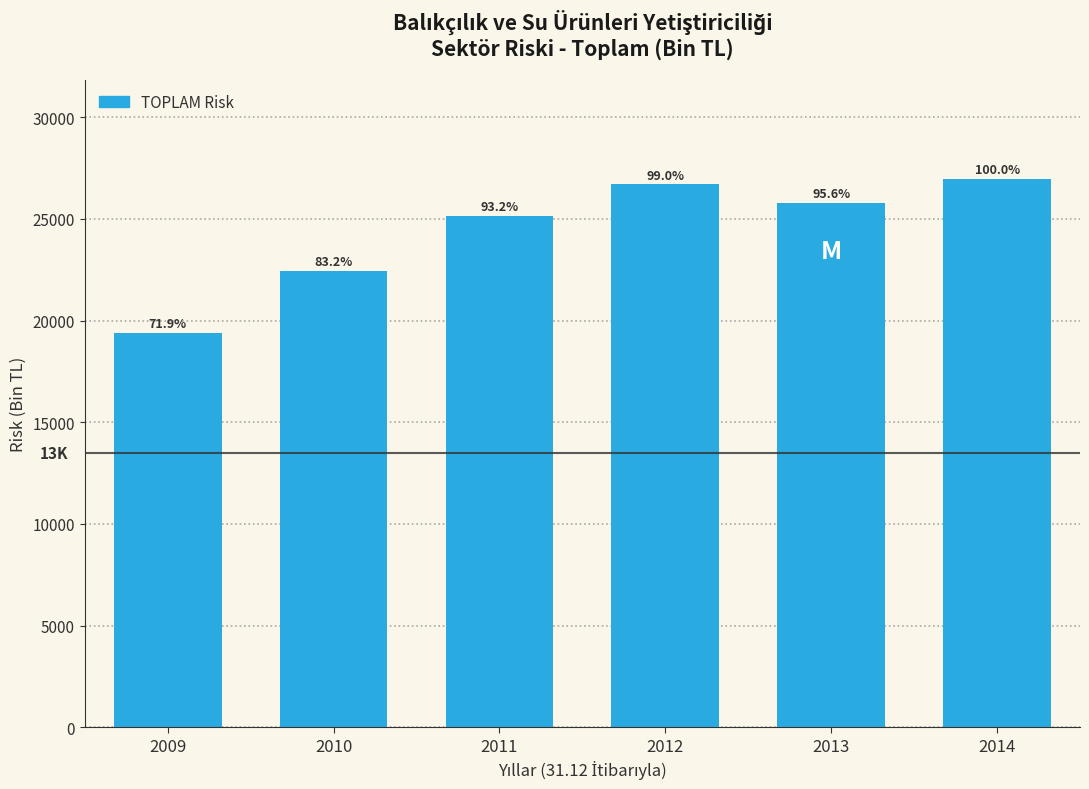

Does the chart contain any negative values?

No